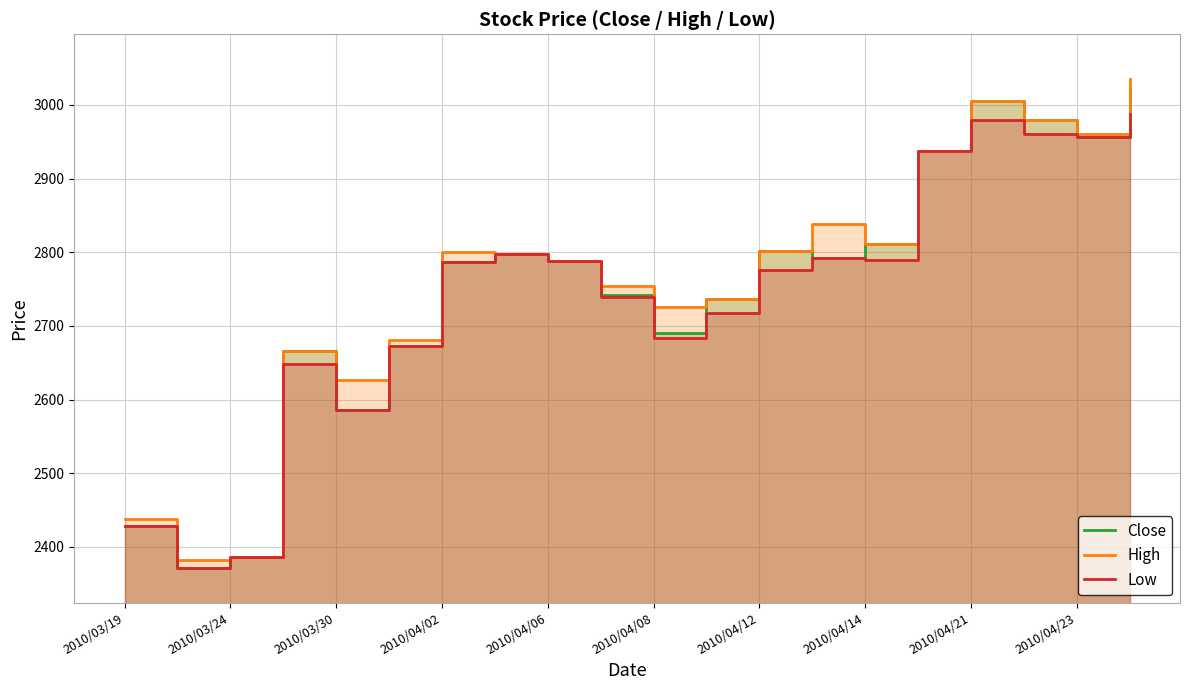

The Close series shows 2802 at 2010/04/12. True or false?

True